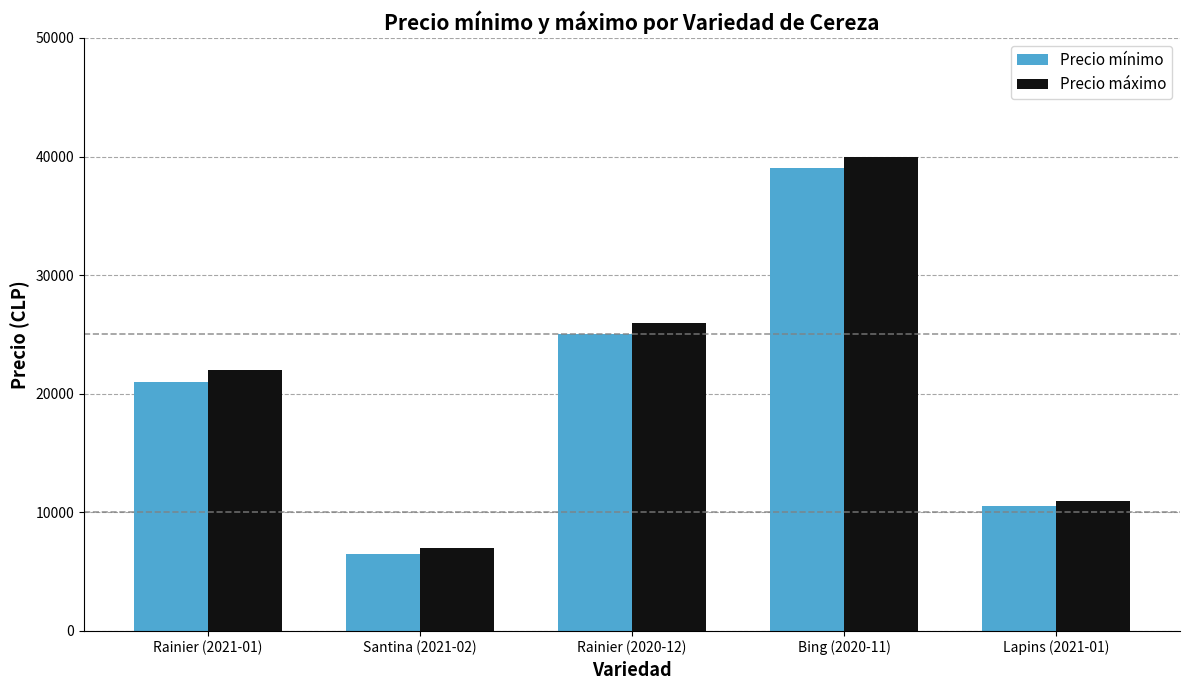

Reading left to right, transcribe all the data shown in this chart.

Precio mínimo: Rainier (2021-01)=21000	Santina (2021-02)=6500	Rainier (2020-12)=25000	Bing (2020-11)=39000	Lapins (2021-01)=10500
Precio máximo: Rainier (2021-01)=22000	Santina (2021-02)=7000	Rainier (2020-12)=26000	Bing (2020-11)=40000	Lapins (2021-01)=11000